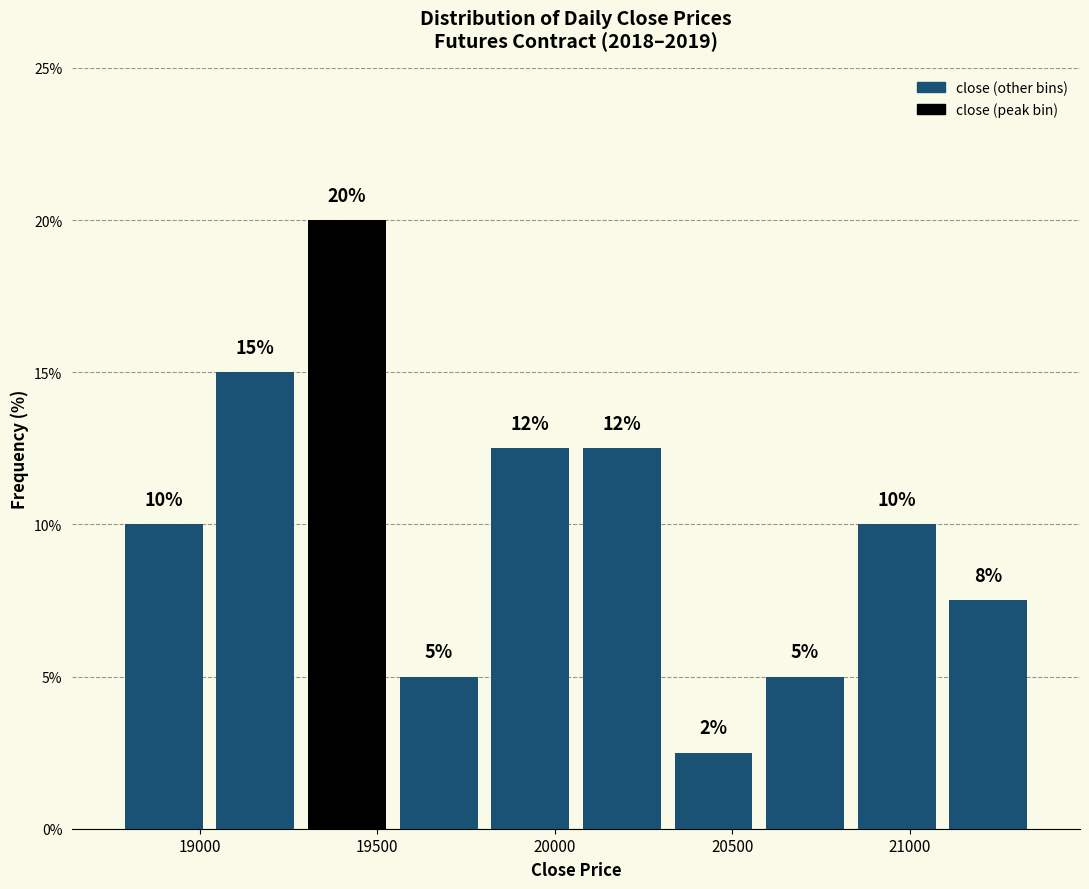

Over which range of the x-axis is the bar tallest?

19300 to 19550